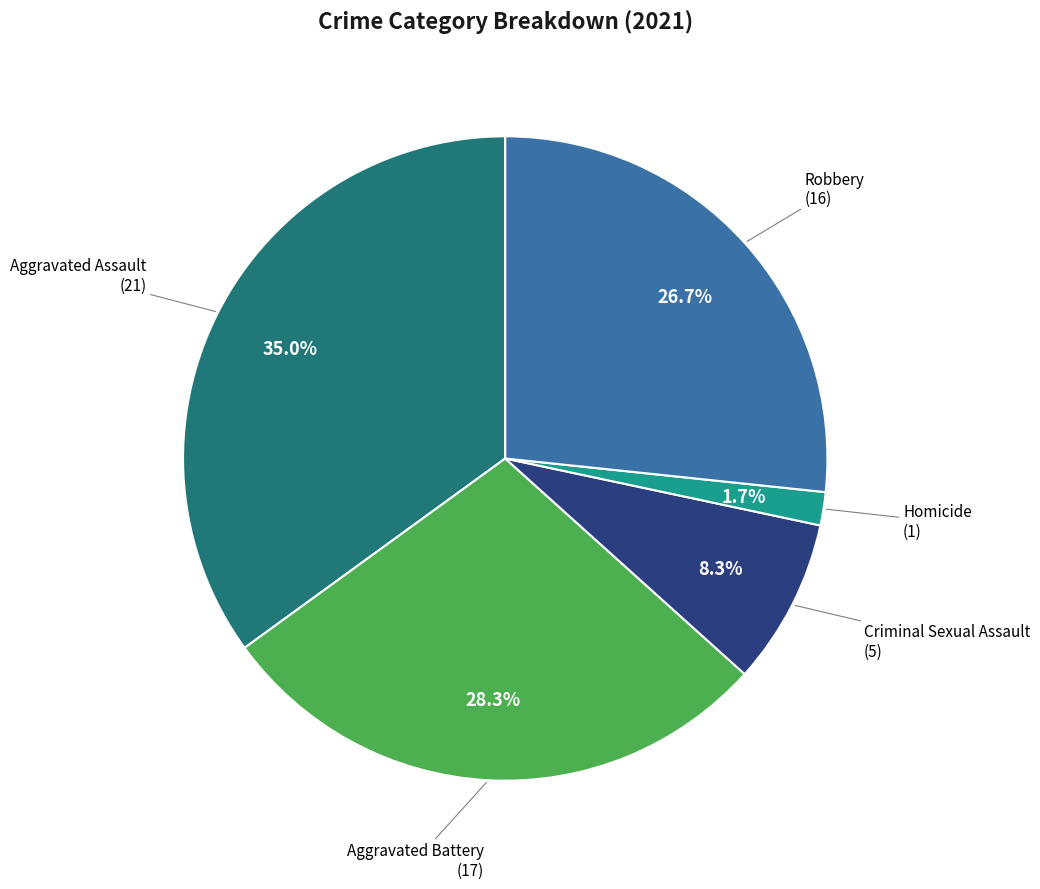

Is there a majority slice in this chart?

No